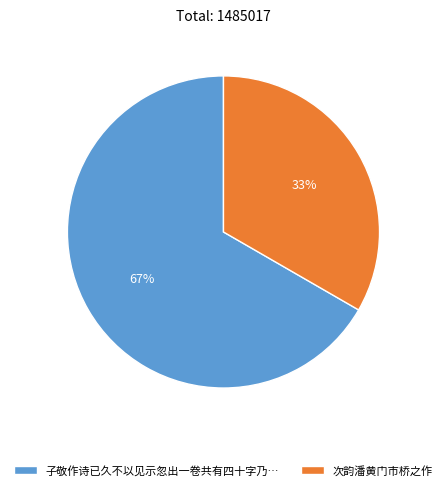

Between 次韵潘黄门市桥之作 and 子敬作诗已久不以见示忽出一卷共有四十字乃…, which is larger?

子敬作诗已久不以见示忽出一卷共有四十字乃…